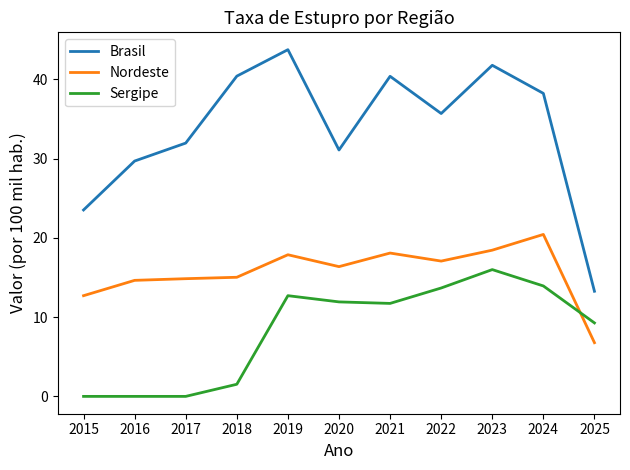

Is it true that Nordeste equals 10.2 at 2025?

False